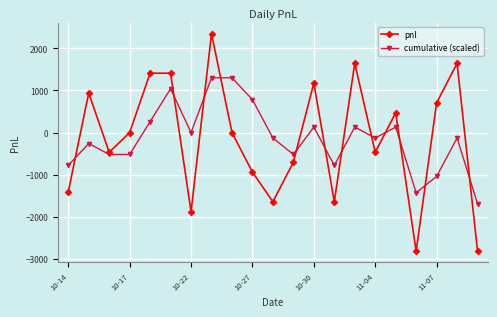

Count the number of categories in the chart.

21